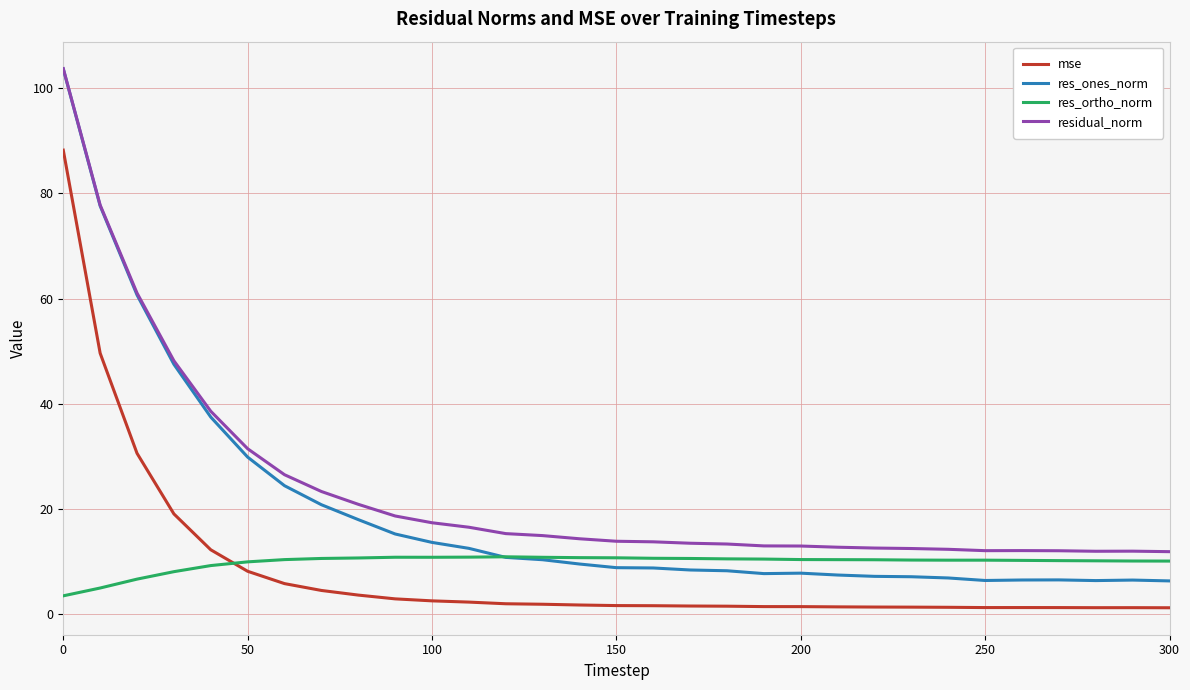

Which series has the widest spread of values?

res_ones_norm